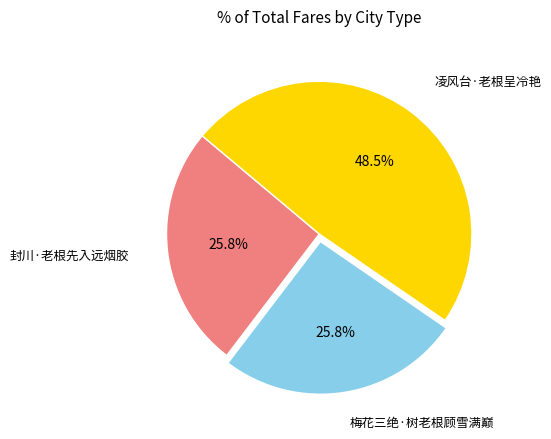

Is there a majority slice in this chart?

No